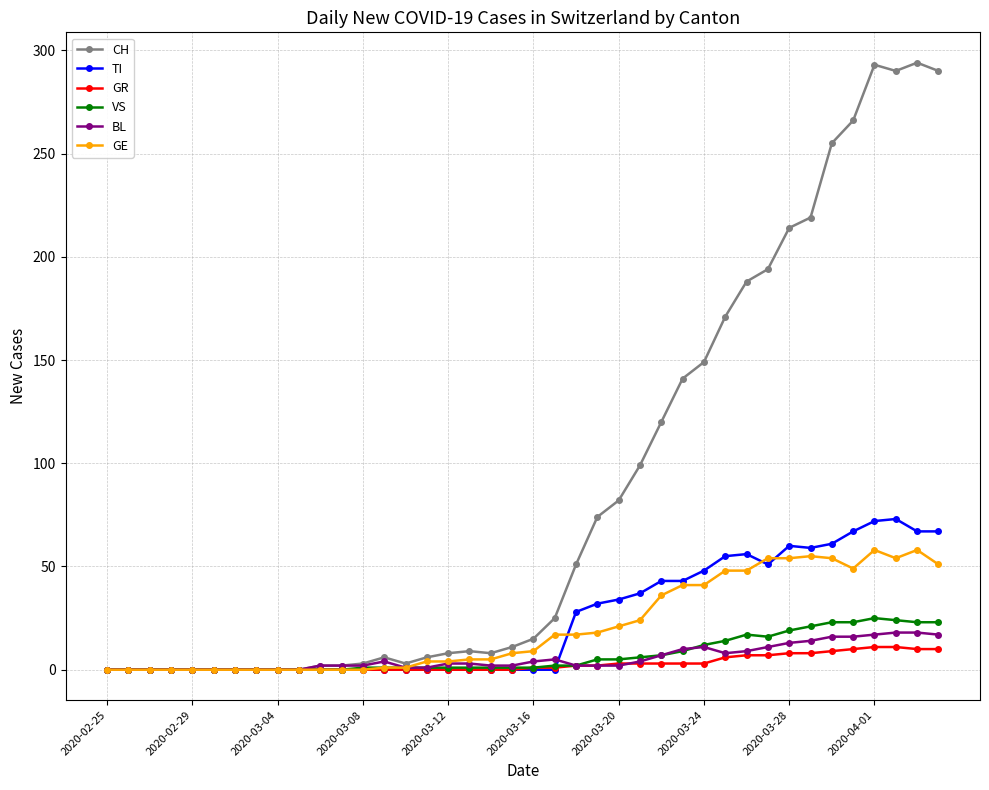

Which series has the widest spread of values?

CH